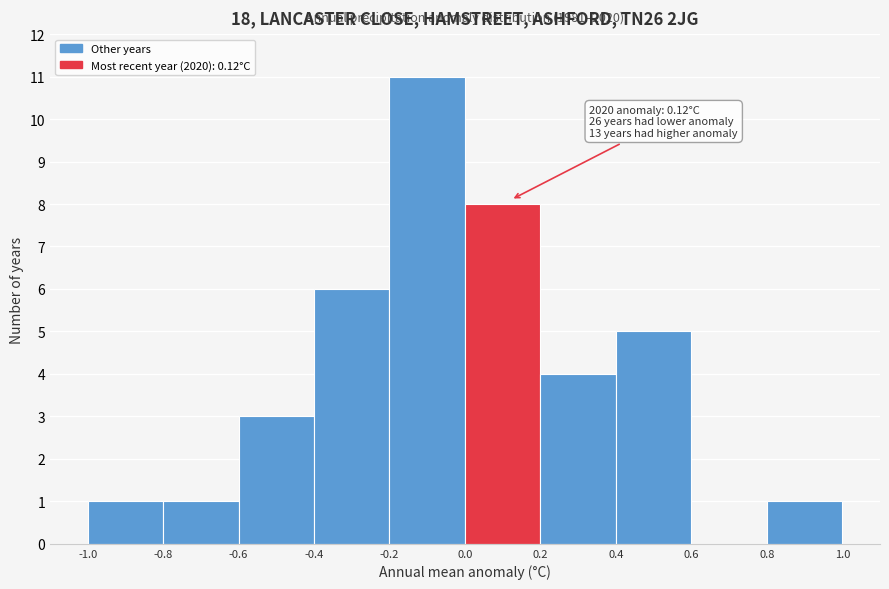

Over which range of the x-axis is the bar tallest?

-0.2 to 0.0